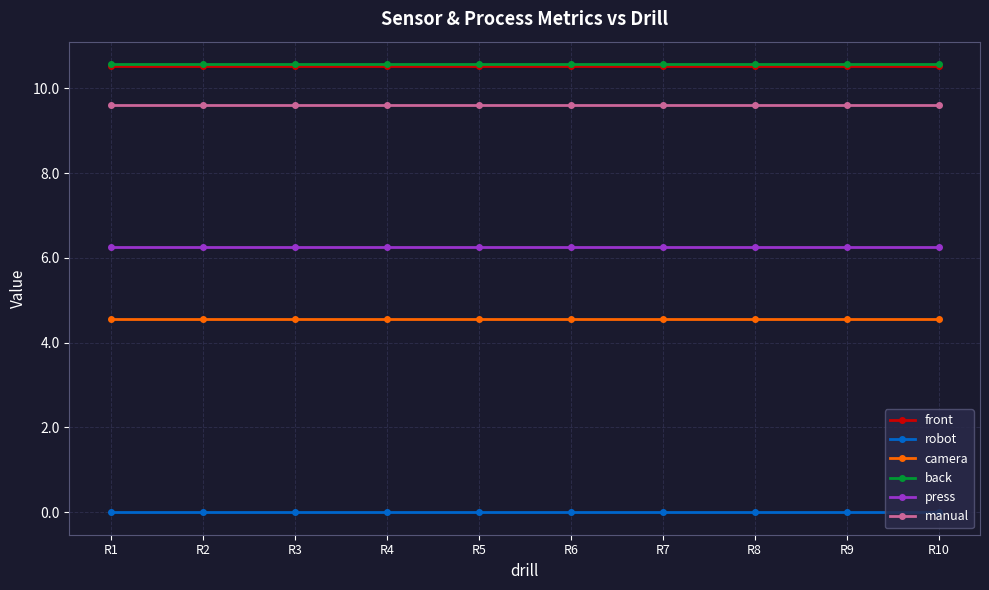

At how many categories does at least one series exceed 4?

10